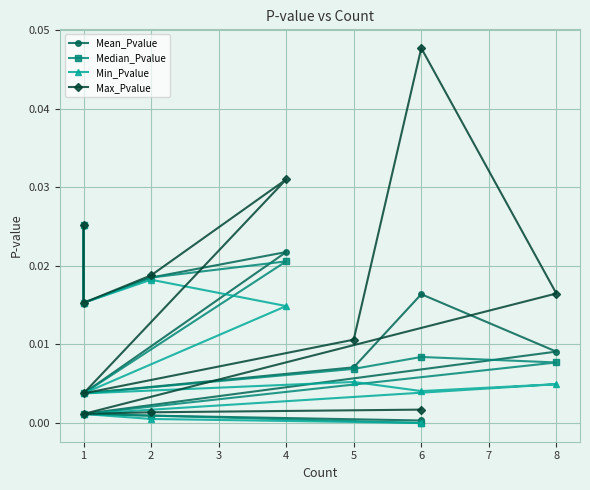

List the labels in order of Median_Pvalue value, largest first.

10, 7, 8, 9, 4, 3, 5, 6, 2, 1, 0